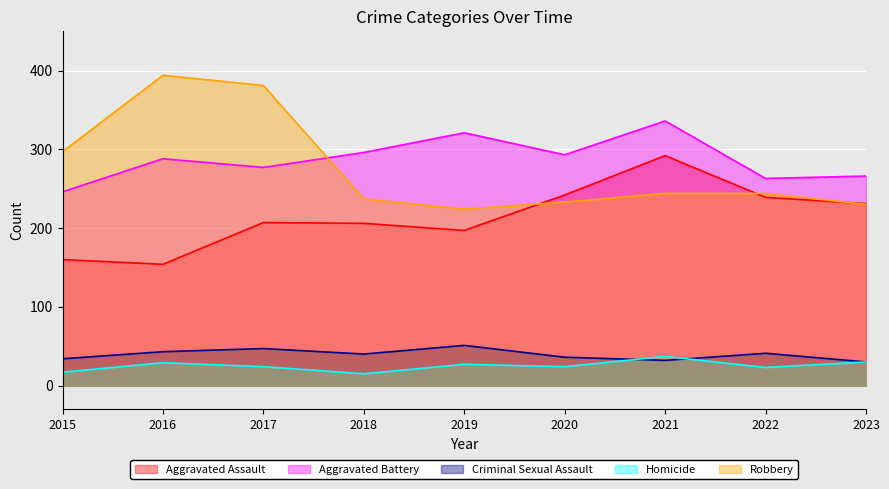

How many intersections are there between Homicide and Criminal Sexual Assault?

2